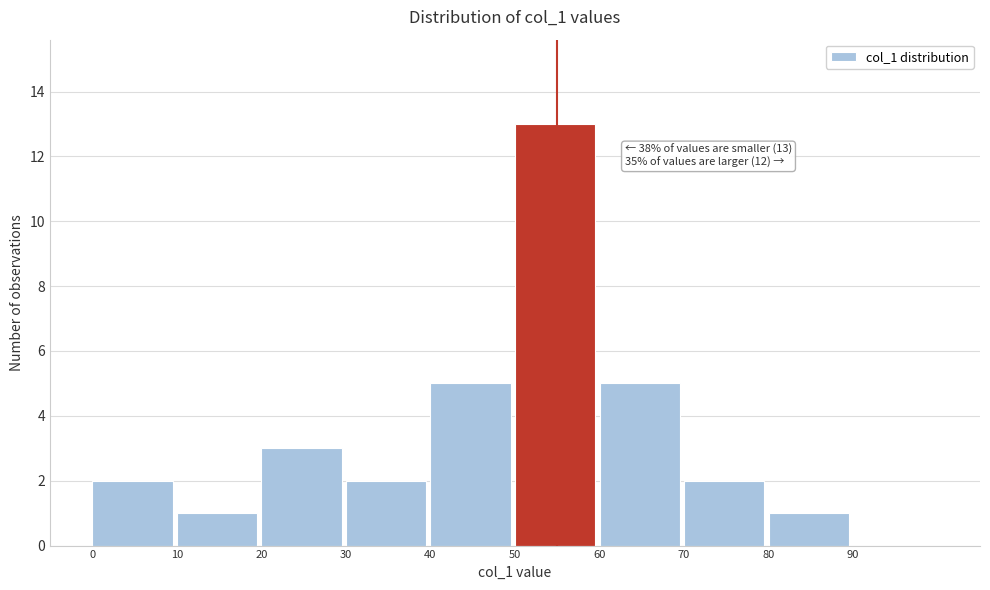

Which range on the x-axis has the tallest bar?

50 to 60